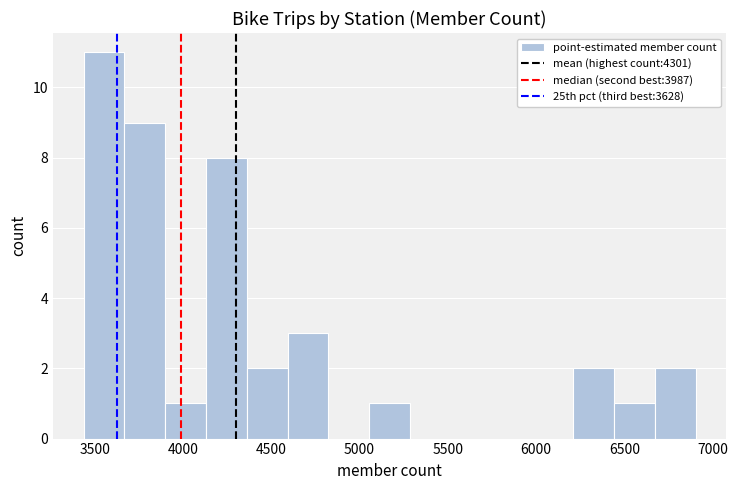

How tall is the bar that spans 3900 to 4150 on the x-axis? Neither the bar edges nor the heights are printed on the chart, so give them approximately, as read against the axes.

1